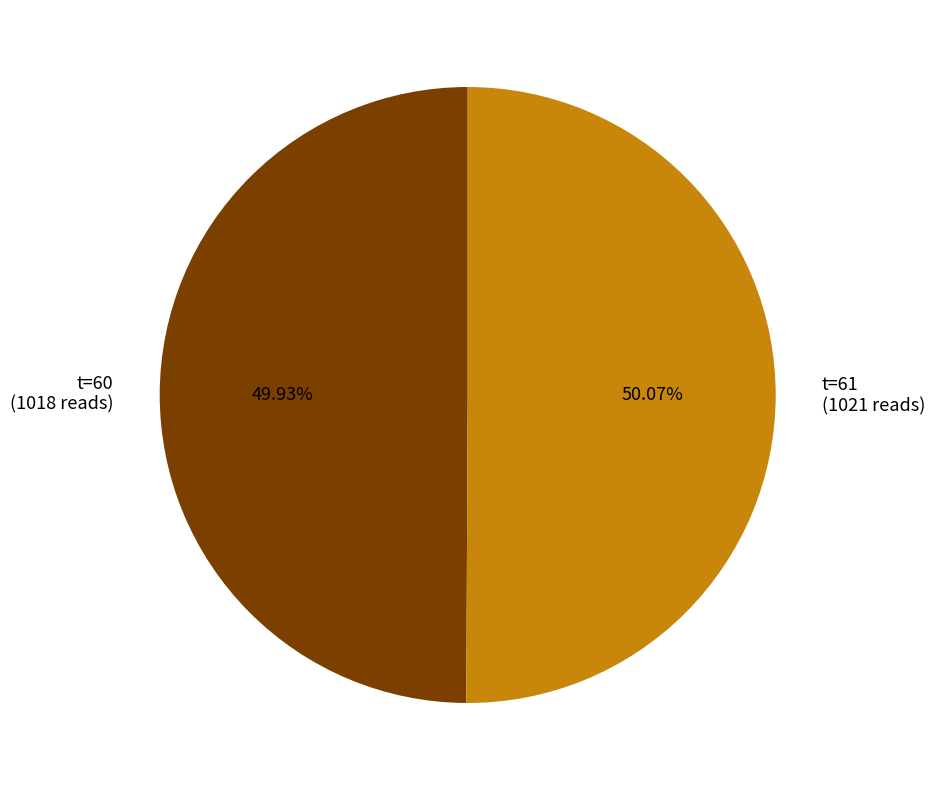

Combined, do t=61 (1021 reads) and t=60 (1018 reads) account for over 50%?

Yes